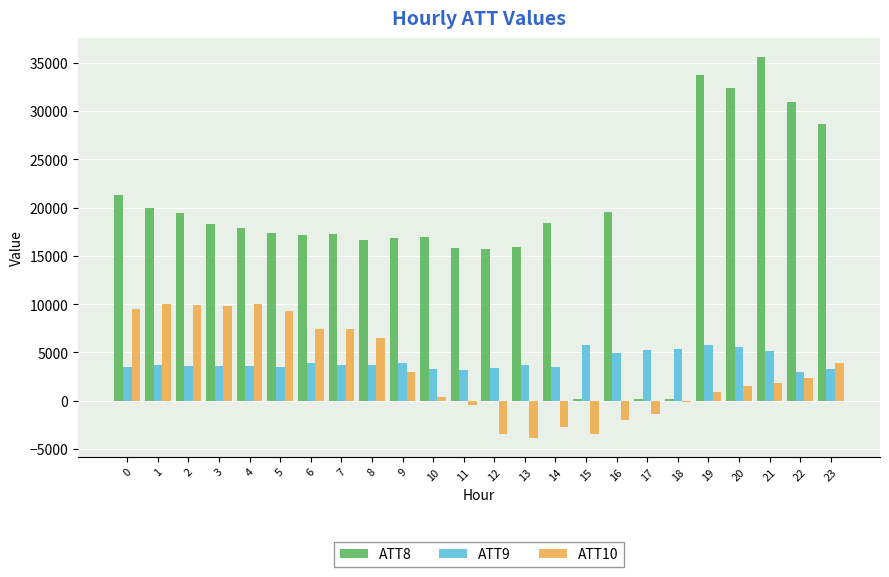

How many series are shown in this chart?

3